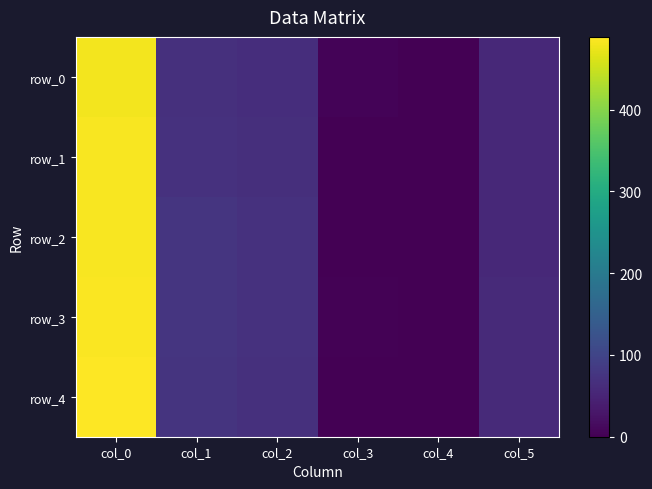

Rank the series at col_2 from lowest to highest value.

row_0, row_1, row_4, row_2, row_3